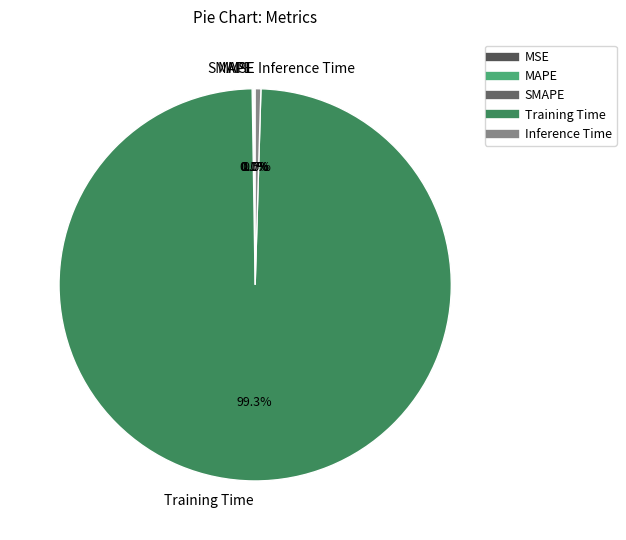

What is the largest slice in the pie chart?

Training Time